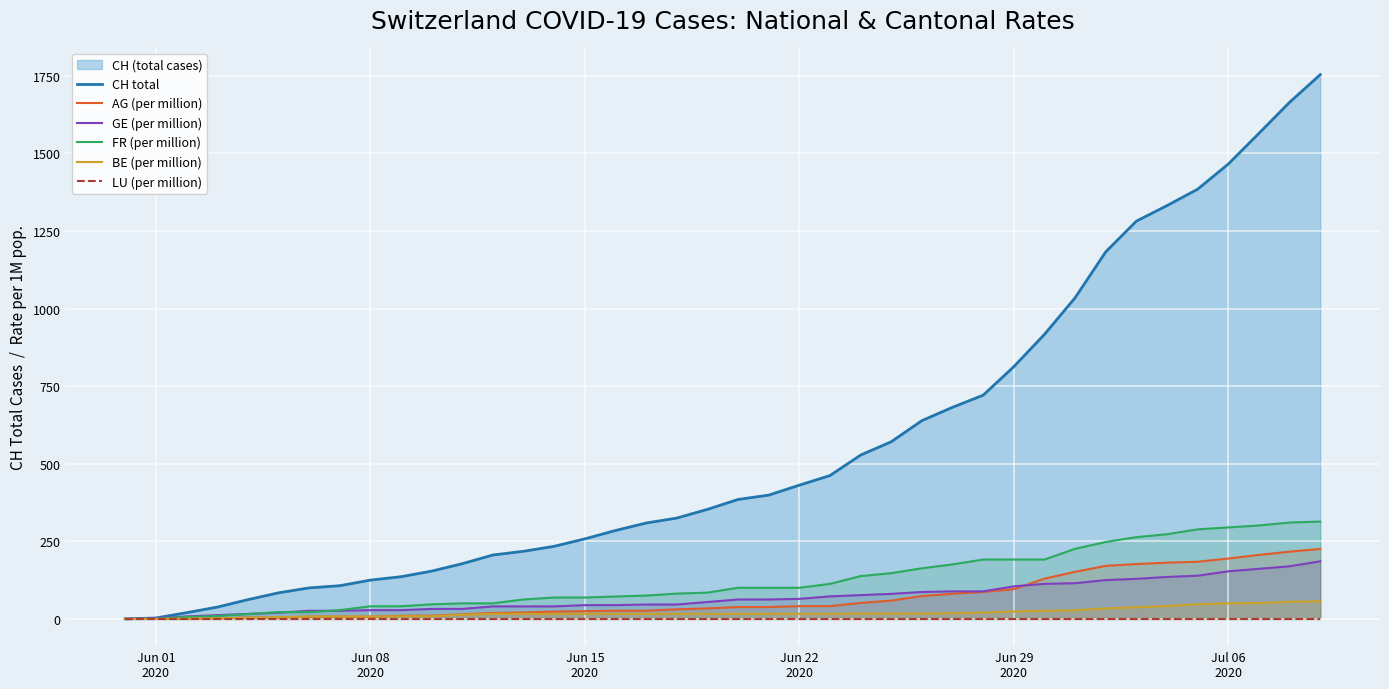

True or false: CH total and AG (per million) cross at least once.

False